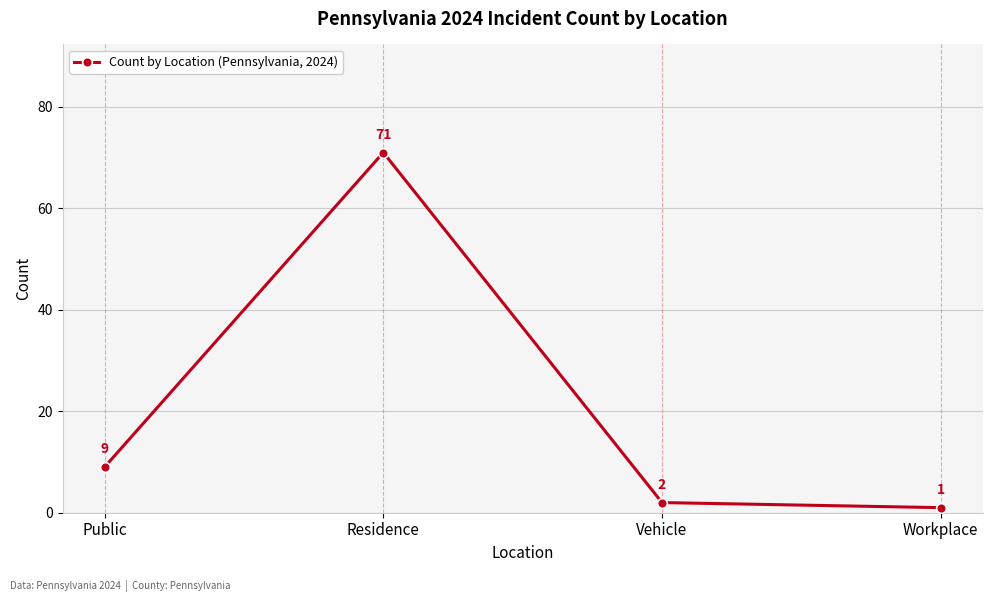

Between Residence and Workplace, which is larger?

Residence